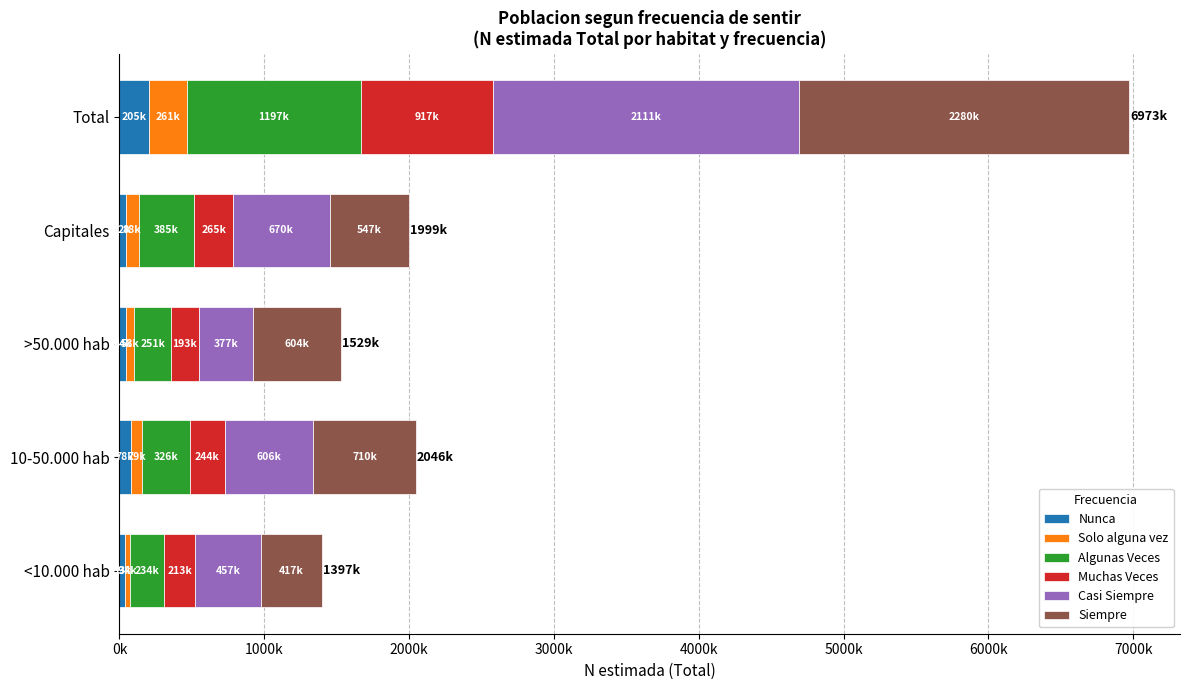

Reading left to right, extract all data points from this chart.

Nunca: 39824	78843	44039	42565	205271
Solo alguna vez: 34495	79854	58628	88877	261855
Algunas Veces: 234258	326702	251708	385199	1197867
Muchas Veces: 213712	244114	193683	265852	917361
Casi Siempre: 457432	606735	377153	670113	2111433
Siempre: 417850	710649	604640	547034	2280172